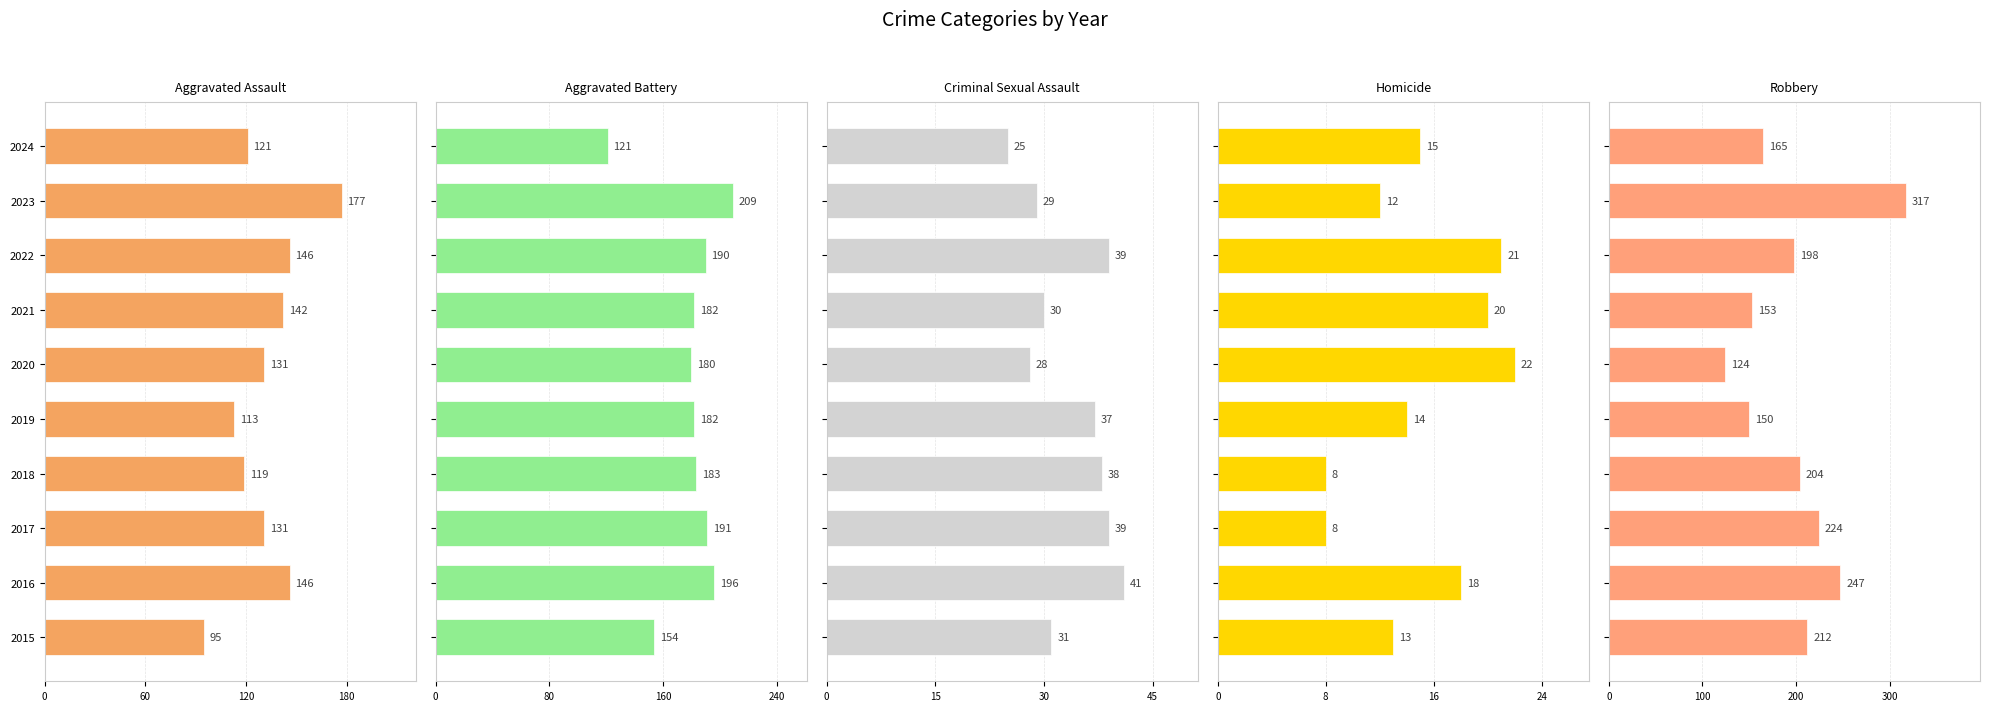

What is the maximum value for Homicide?

22